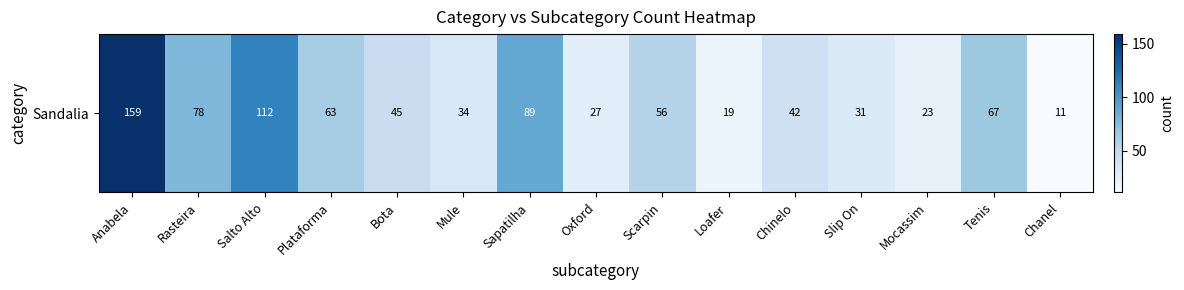

Approximately how many times larger is the value at Anabela compared to Chanel?

14.5